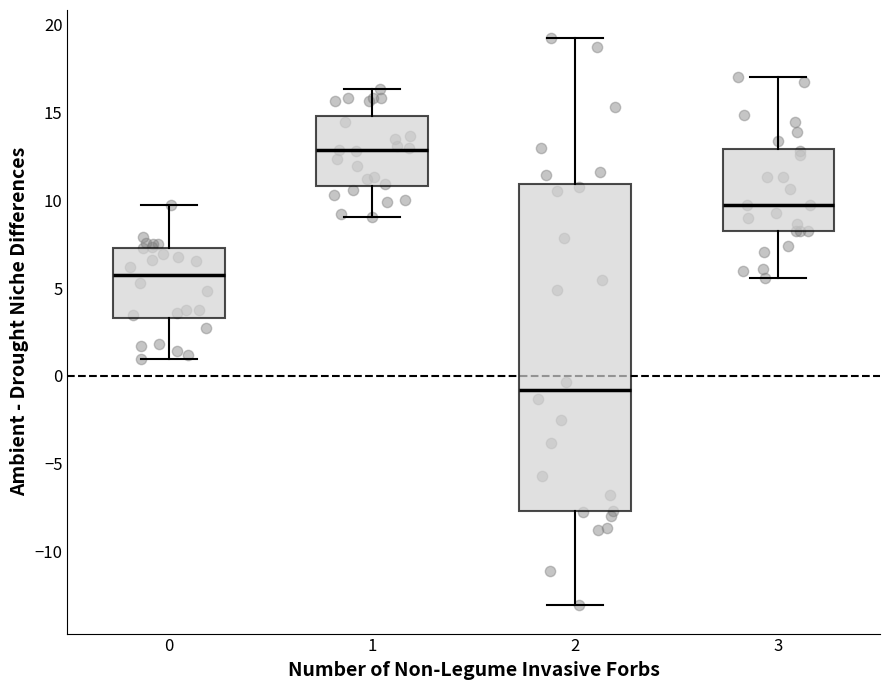

Where does the lower whisker of the box at x = 3 end on the y-axis? The values are not printed on the chart, so give them approximately, as read against the axis.

5.5